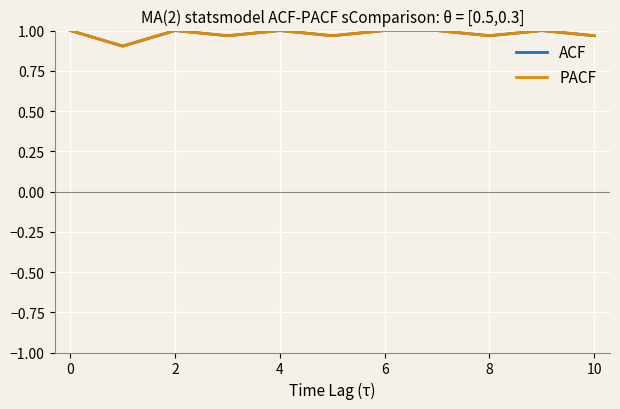

How many interior local valleys does the ACF series have?

4